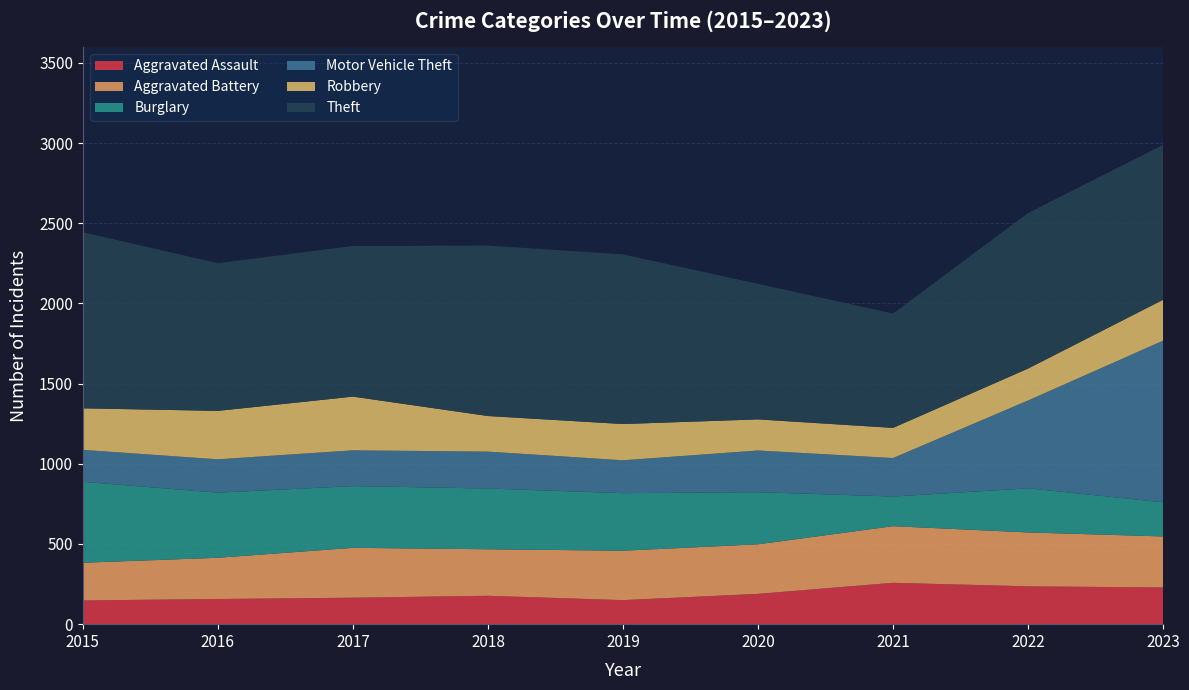

Reading left to right, what are all the values shown in this chart?

Aggravated Assault: 2015=148	2016=157	2017=165	2018=177	2019=150	2020=189	2021=258	2022=236	2023=229
Aggravated Battery: 2015=235	2016=257	2017=311	2018=290	2019=308	2020=309	2021=353	2022=336	2023=318
Burglary: 2015=505	2016=406	2017=385	2018=379	2019=359	2020=325	2021=185	2022=275	2023=213
Motor Vehicle Theft: 2015=199	2016=208	2017=223	2018=230	2019=205	2020=260	2021=240	2022=548	2023=1008
Robbery: 2015=259	2016=302	2017=335	2018=222	2019=226	2020=194	2021=188	2022=199	2023=255
Theft: 2015=1098	2016=921	2017=939	2018=1063	2019=1058	2020=845	2021=713	2022=970	2023=966